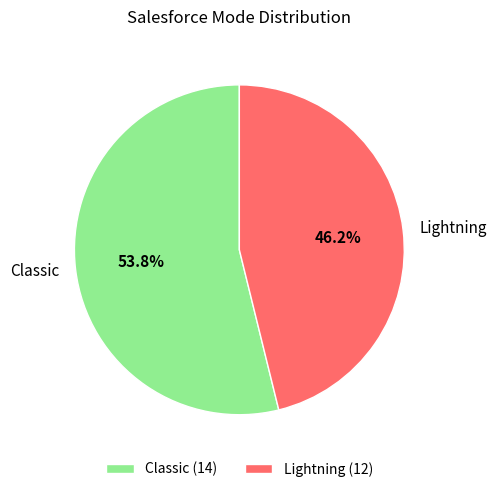

Is there any slice that represents more than half of the pie?

Yes